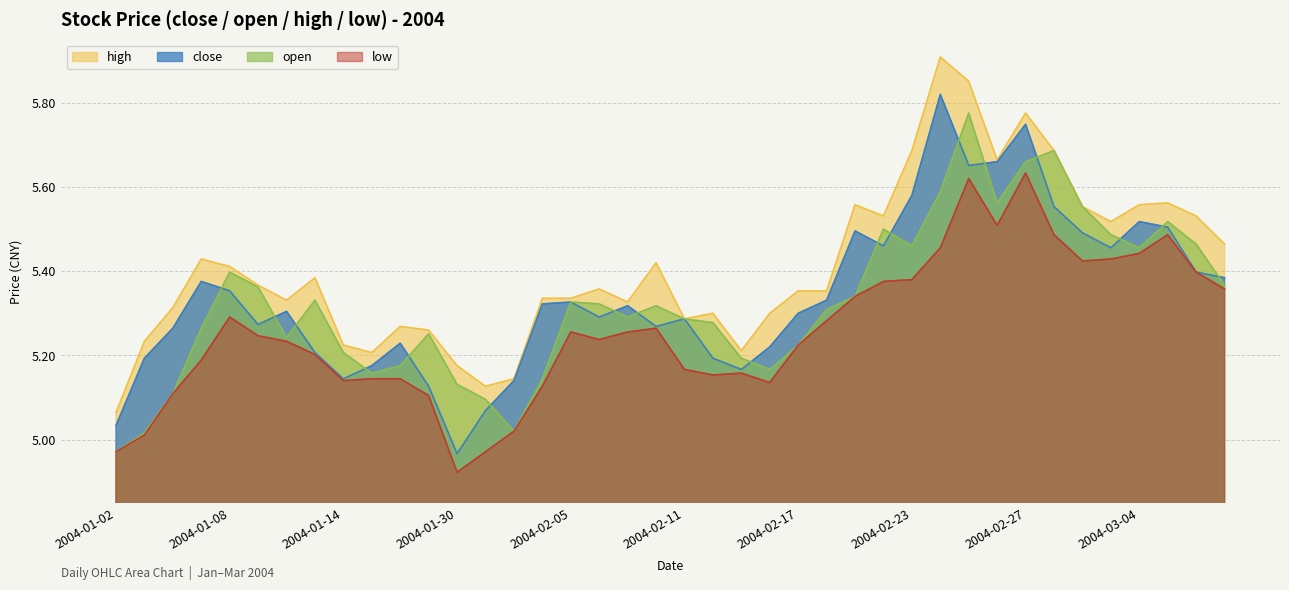

At which category does the chart reach its peak across all series?

2004-02-24